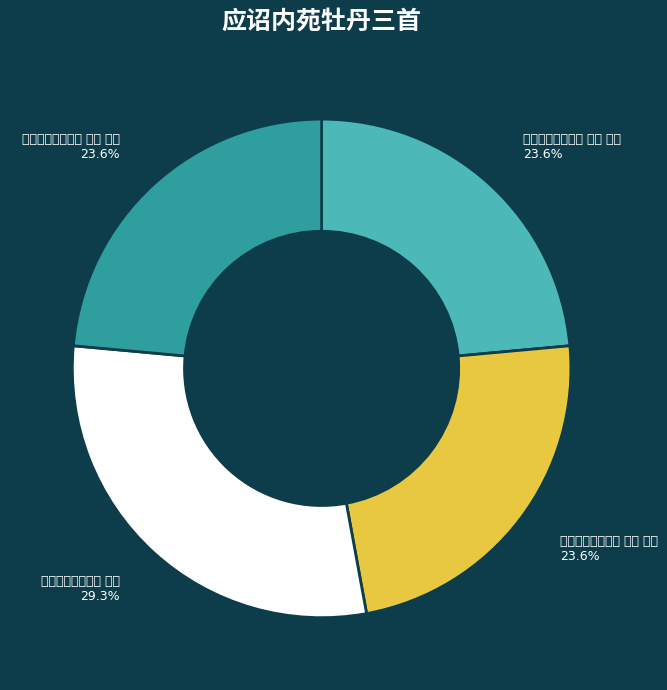

Rank the categories by value from lowest to highest.

应诏内苑牡丹三首 其一 千叶, 应诏内苑牡丹三首 其二 双头, 应诏内苑牡丹三首 其三 三花, 应诏内苑牡丹三首 千叶